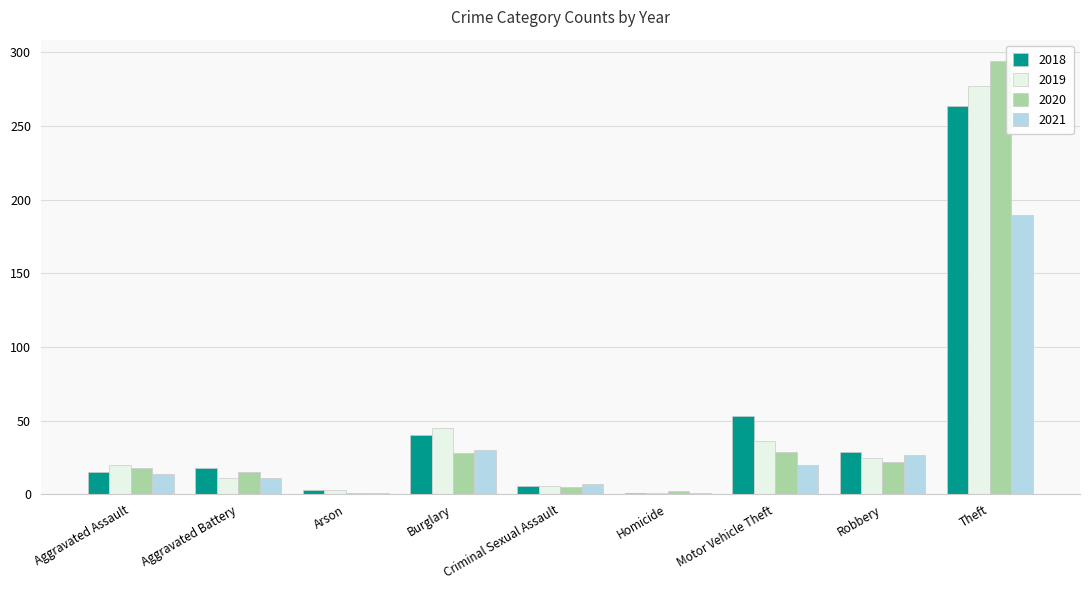

The value of 2020 at Motor Vehicle Theft is 29. True or false?

True